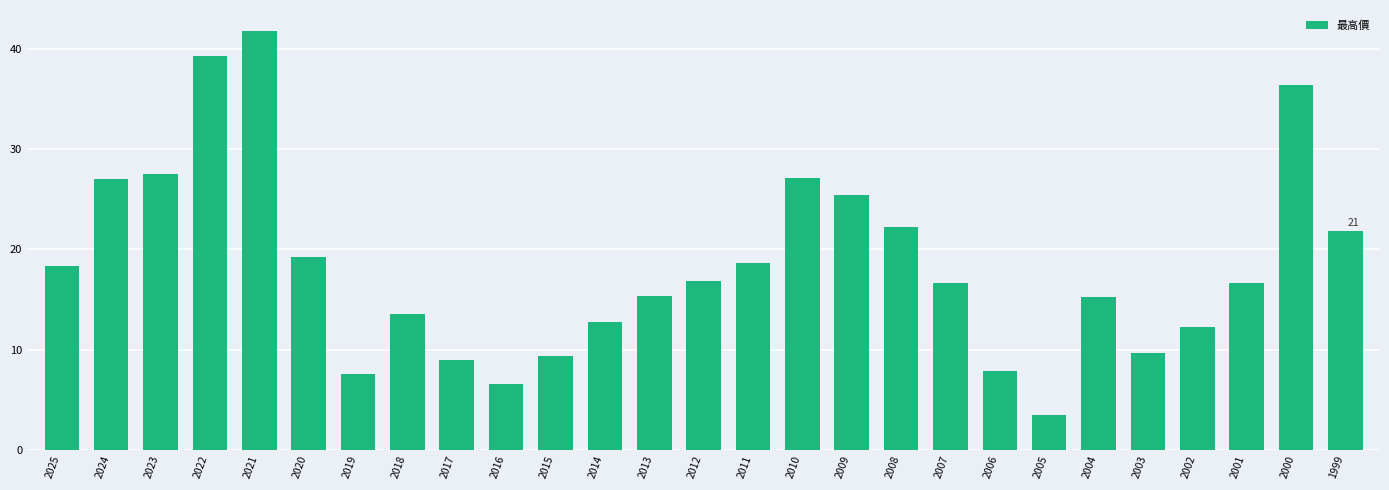

What is the approximate value at 2005?

3.5